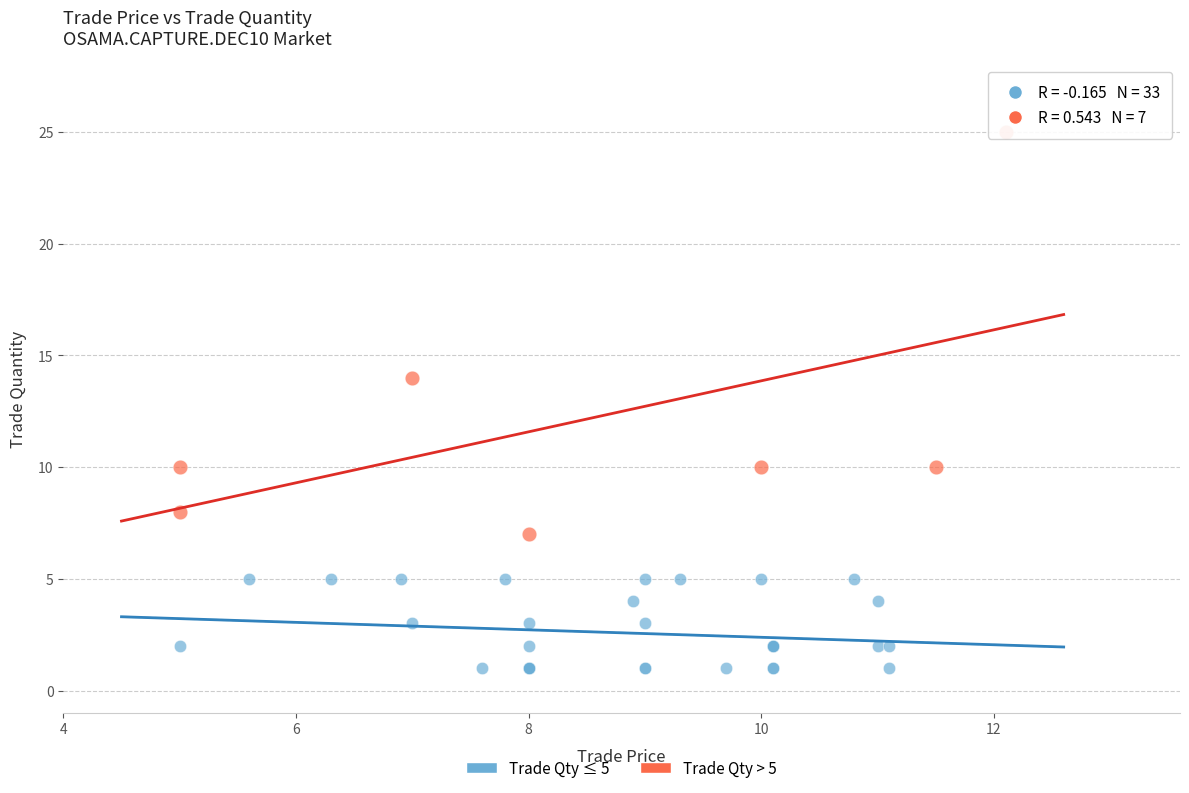

Which series reaches the maximum Y coordinate?

Trade Qty > 5